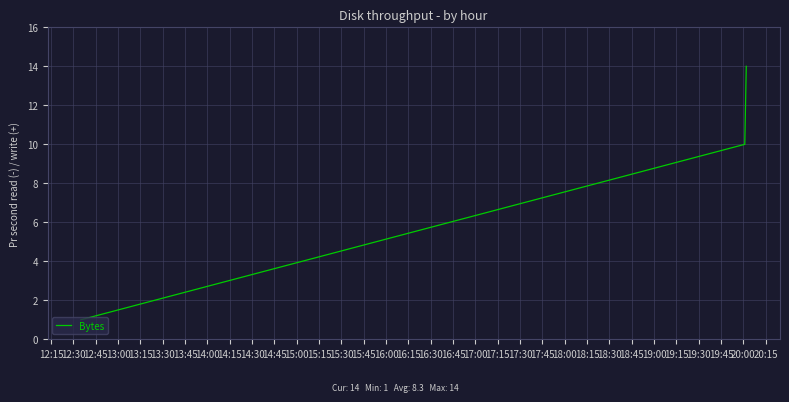

What is the difference between the maximum and minimum values?

13